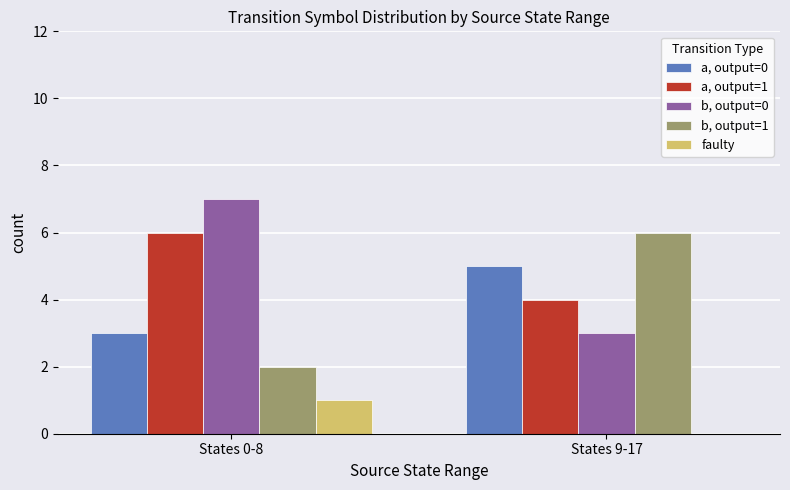

Does the chart contain stacked bars?

No